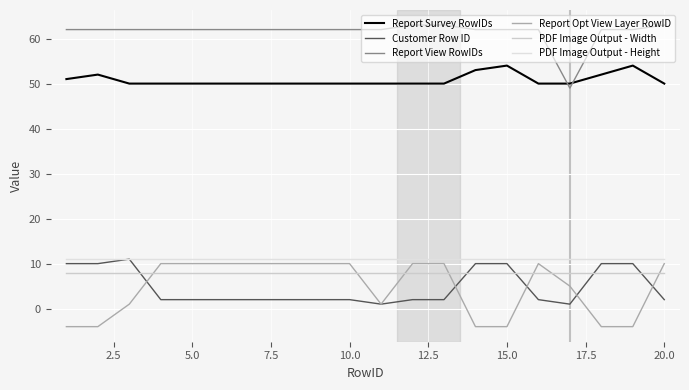

What is the greatest value displayed?

63